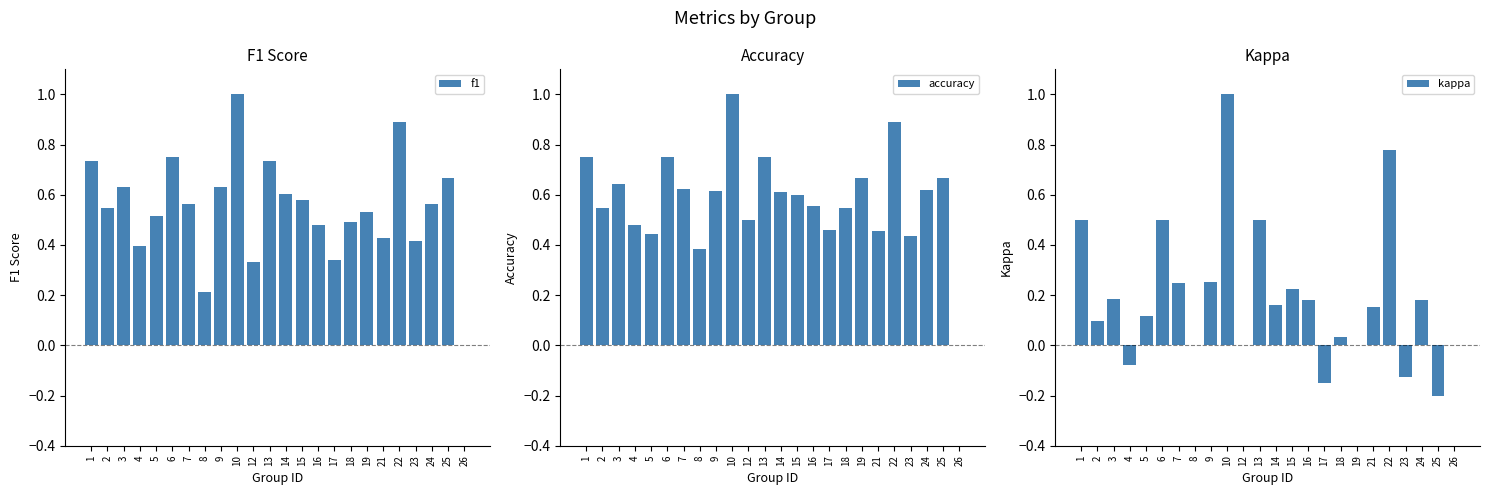

At which label does f1 reach its minimum?

26